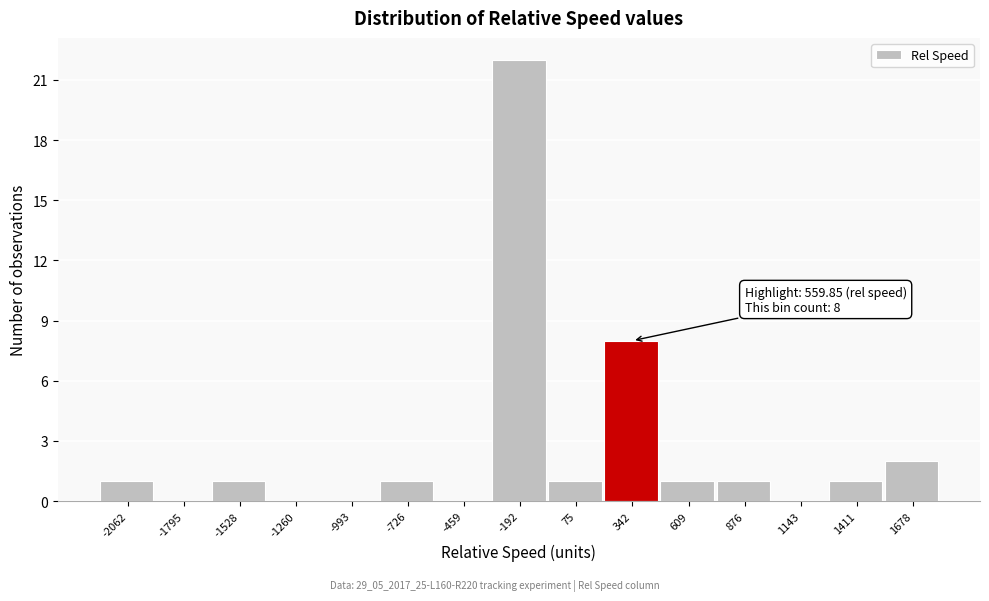

Reading right to left, list all the values displayed in this chart.

1678=2	1411=1	1143=0	876=1	609=1	342=8	75=1	-192=22	-459=0	-726=1	-993=0	-1260=0	-1528=1	-1795=0	-2062=1